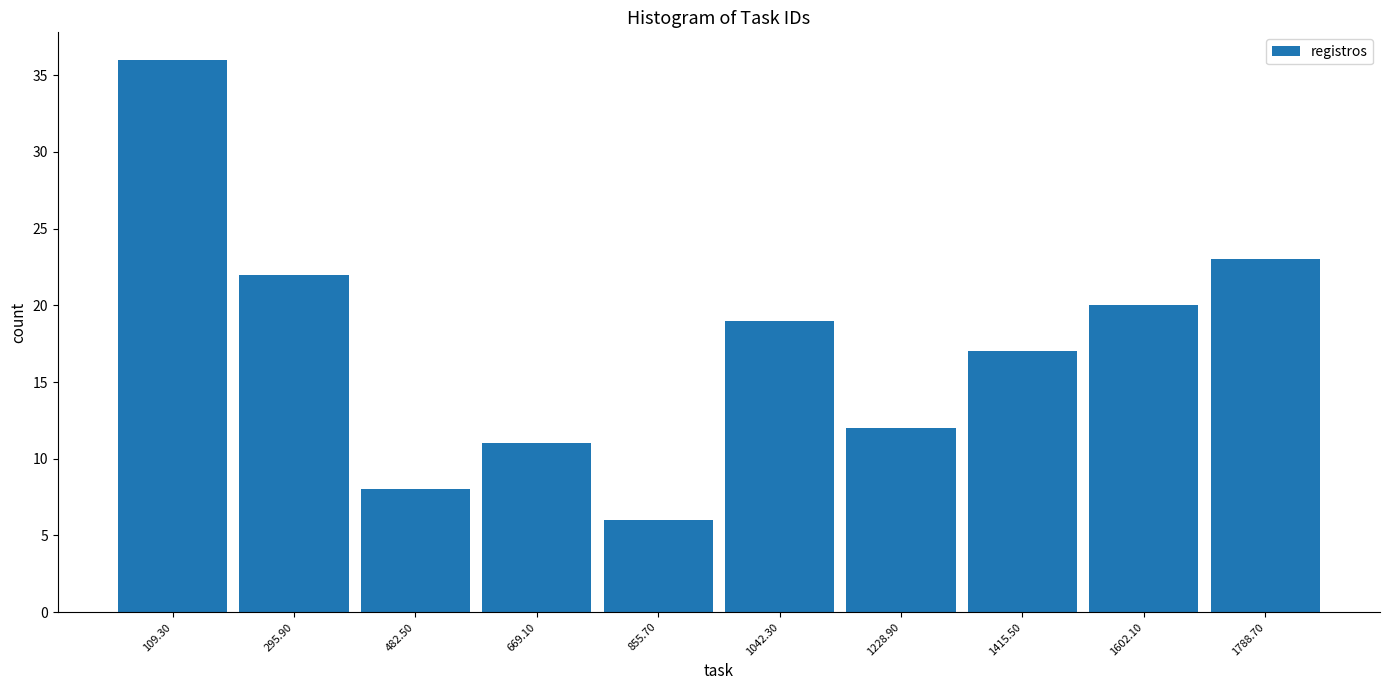

Reading left to right, transcribe this chart: for each bar, give the range it covers on the x-axis and its height. Neither the bar edges nor the heights are printed on the chart, so give them approximately, as read against the axes.

20 to 200: 36
200 to 380: 22
380 to 580: 8
580 to 760: 11
760 to 940: 6
940 to 1140: 19
1140 to 1320: 12
1320 to 1500: 17
1500 to 1700: 20
1700 to 1880: 23